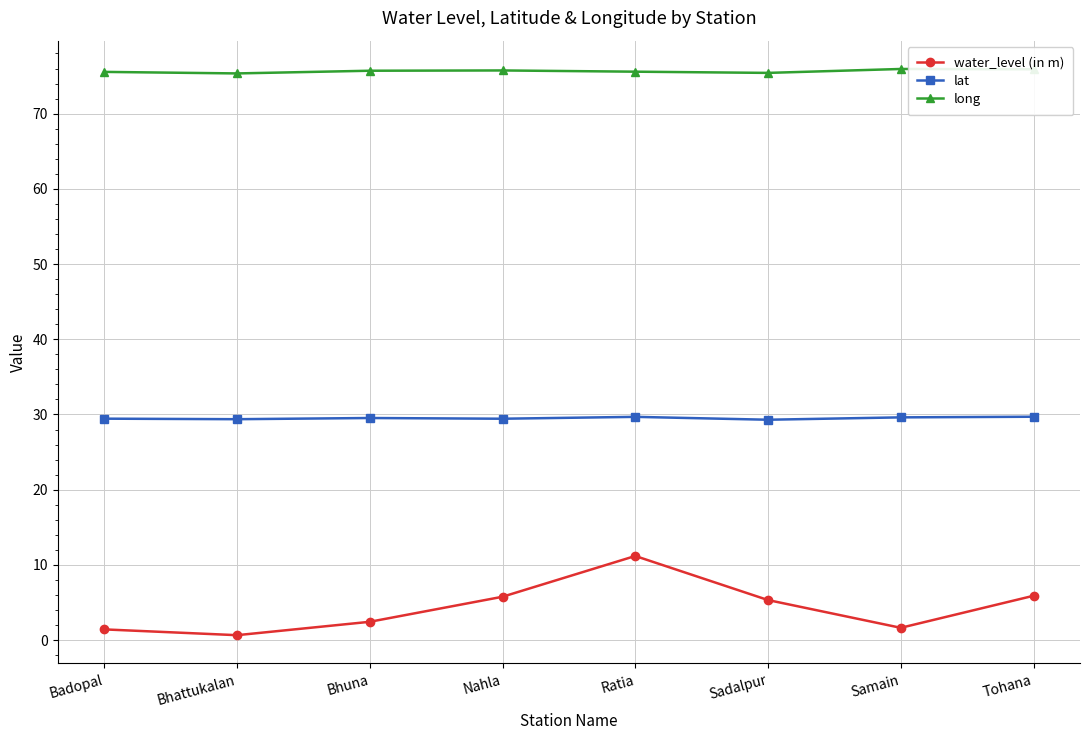

What is the difference between the water_level (in m) values at Sadalpur and Bhuna?

2.9